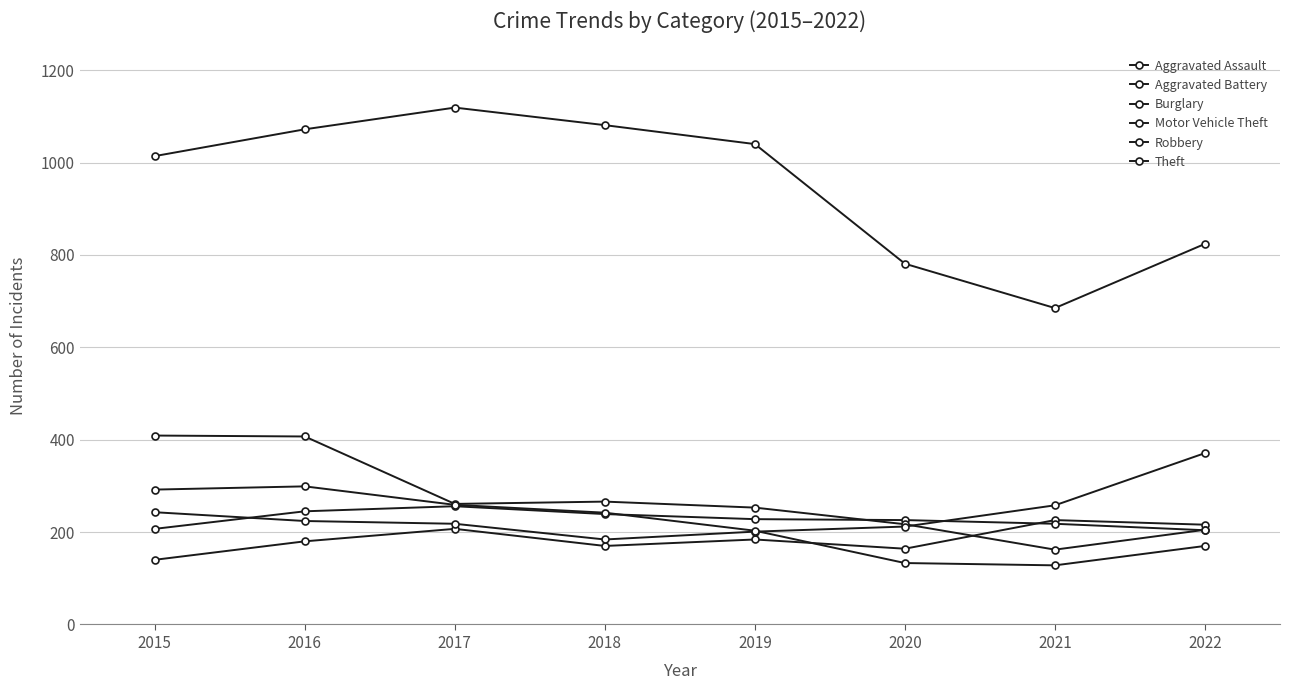

At which category is the sum across all series the highest?

2016